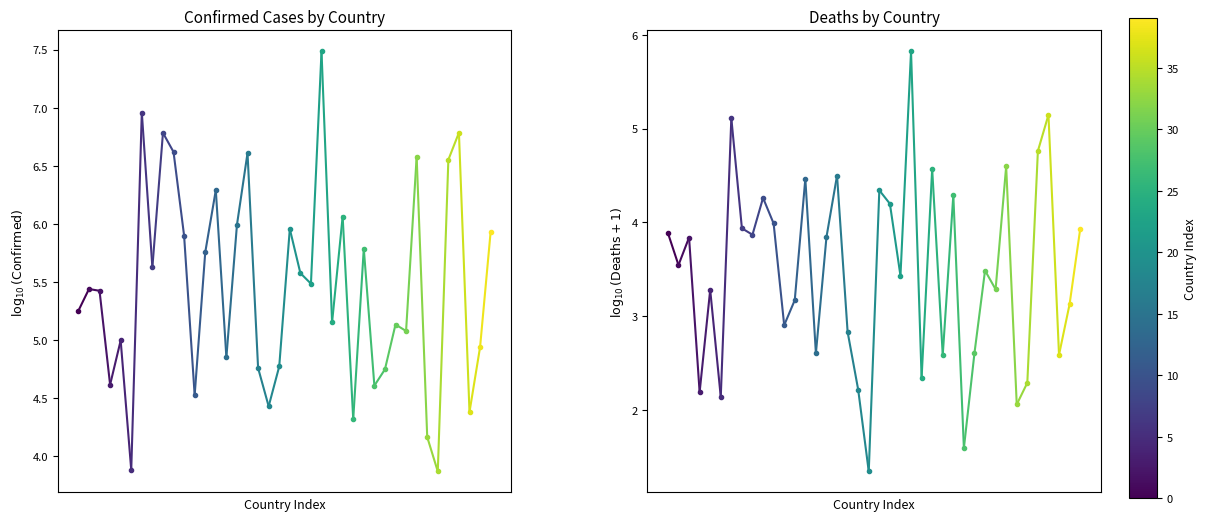

What value does the Deaths series have at 1?

3.5